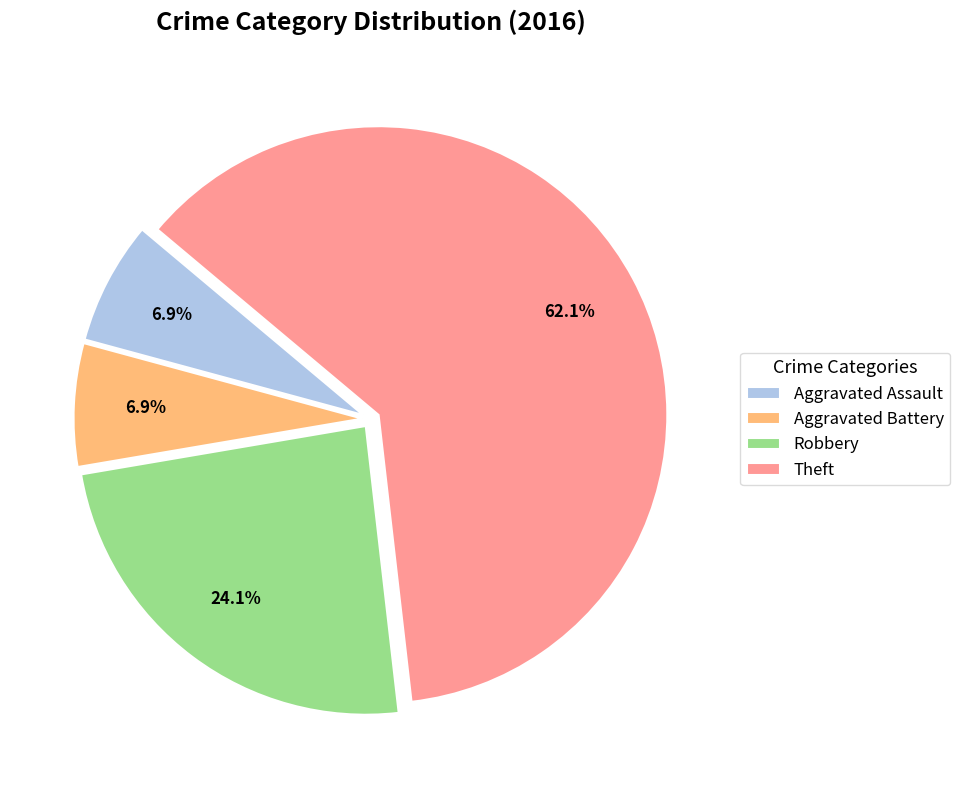

Which category has the biggest portion of the pie?

Theft